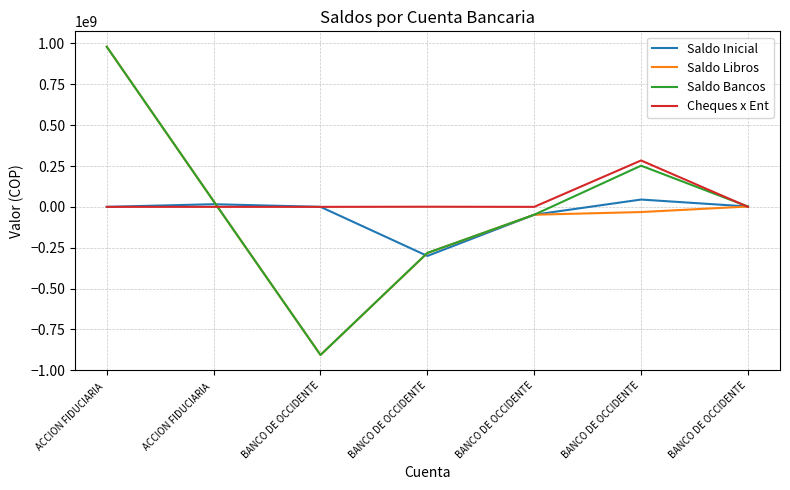

The Saldo Libros series shows -906596823.3 at BANCO DE OCCIDENTE. True or false?

True